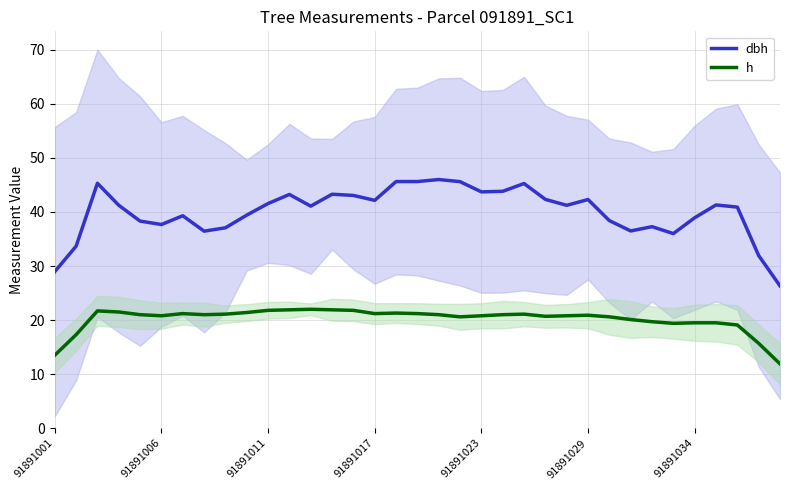

How many categories are shown in the chart?

35